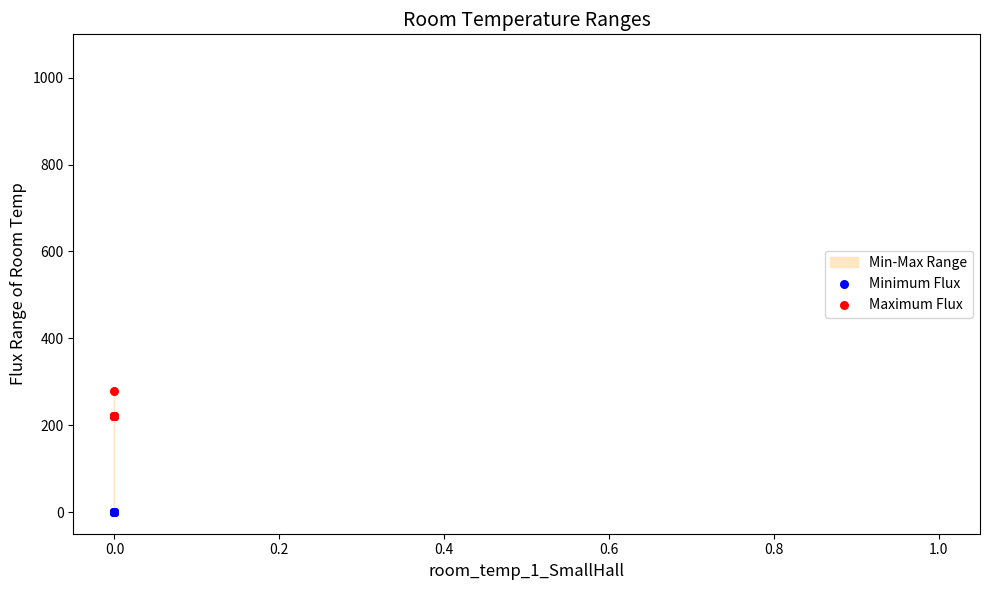

Which series contains the lowest Y value?

Minimum Flux